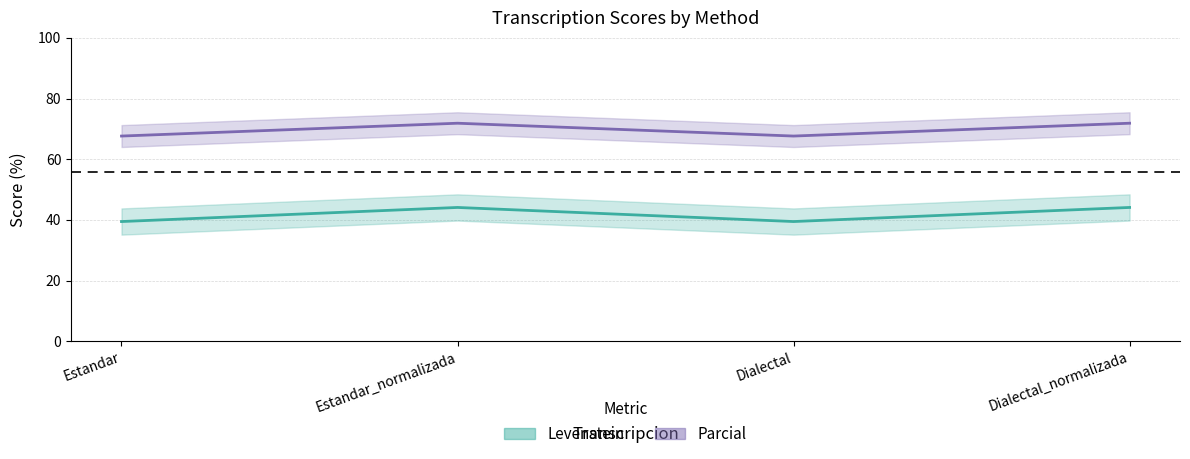

What is the value of the Levenstein point at the 3rd from the left?

67.6